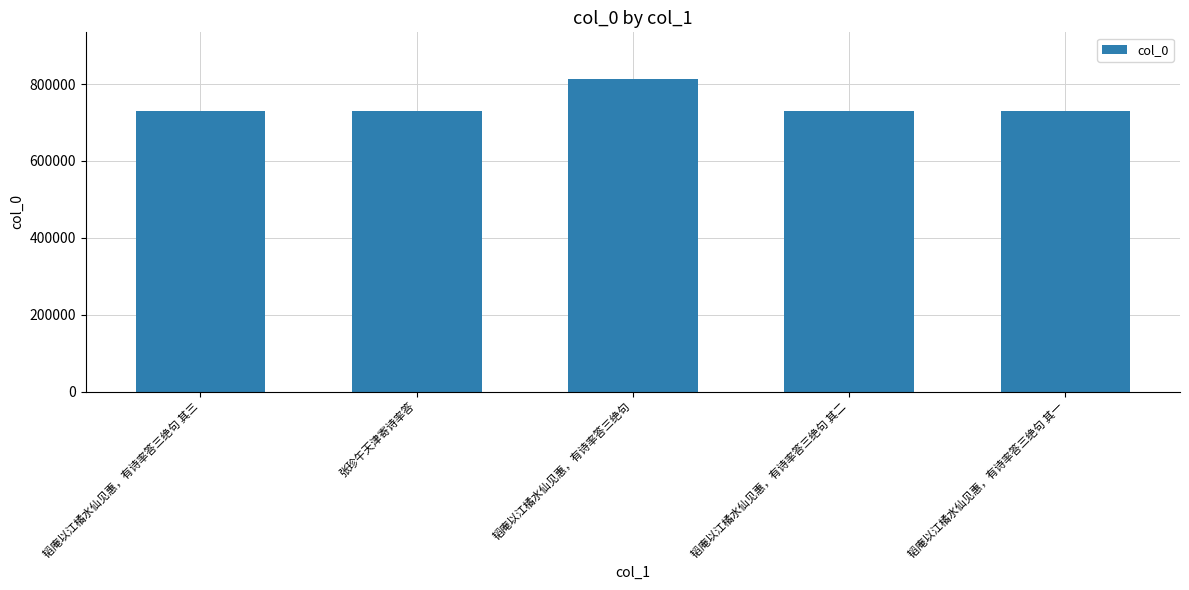

What is the maximum value shown in the chart?

812545